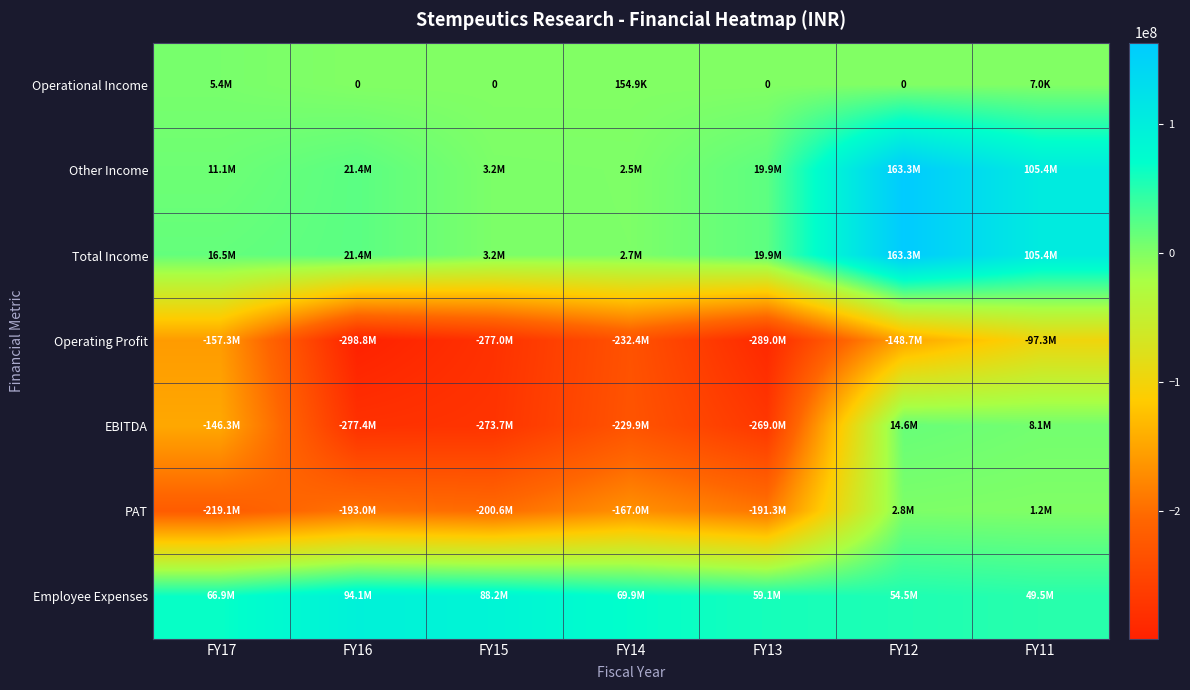

At which label does Operating Profit reach its peak?

FY11